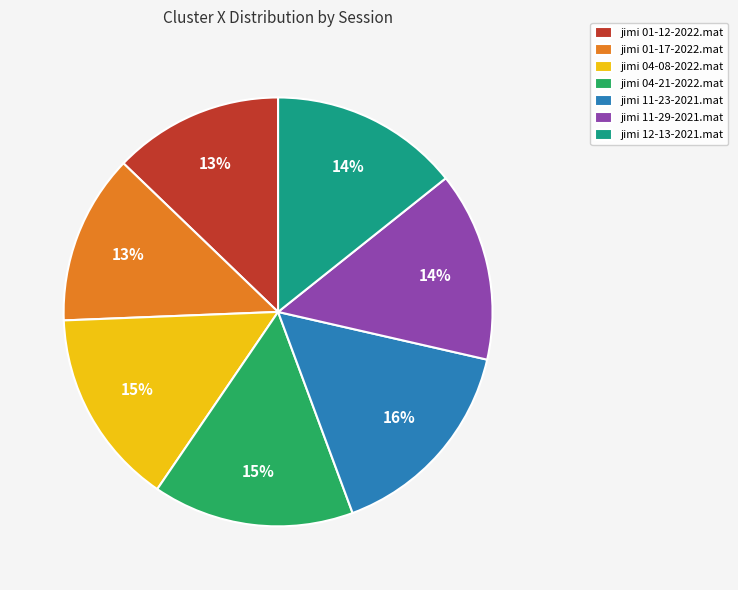

How many segments does this pie chart have?

7